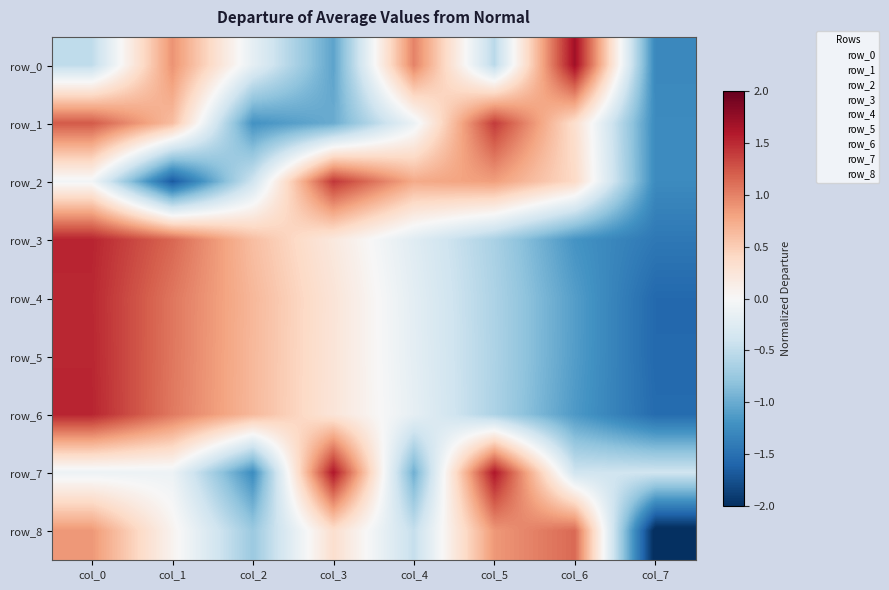

Reading right to left, what are all the values shown in this chart?

row_0: col_7=-1.3	col_6=1.7	col_5=-0.5	col_4=1.0	col_3=-1.1	col_2=-0.2	col_1=0.9	col_0=-0.5
row_1: col_7=-1.3	col_6=0.3	col_5=1.4	col_4=-0.1	col_3=-1.0	col_2=-1.2	col_1=0.6	col_0=1.2
row_2: col_7=-1.3	col_6=0.4	col_5=0.8	col_4=0.8	col_3=1.4	col_2=-0.4	col_1=-1.7	col_0=-0.1
row_3: col_7=-1.4	col_6=-1.2	col_5=-0.6	col_4=-0.2	col_3=0.2	col_2=0.6	col_1=1.2	col_0=1.5
row_4: col_7=-1.6	col_6=-1.1	col_5=-0.6	col_4=-0.2	col_3=0.3	col_2=0.7	col_1=1.1	col_0=1.5
row_5: col_7=-1.6	col_6=-1.1	col_5=-0.6	col_4=-0.2	col_3=0.3	col_2=0.7	col_1=1.1	col_0=1.5
row_6: col_7=-1.5	col_6=-1.1	col_5=-0.6	col_4=-0.2	col_3=0.3	col_2=0.7	col_1=1.1	col_0=1.5
row_7: col_7=-0.4	col_6=-0.4	col_5=1.6	col_4=-1.0	col_3=1.6	col_2=-1.3	col_1=-0.1	col_0=-0.1
row_8: col_7=-2.1	col_6=1.1	col_5=0.9	col_4=-0.5	col_3=0.3	col_2=-0.7	col_1=0.1	col_0=0.9